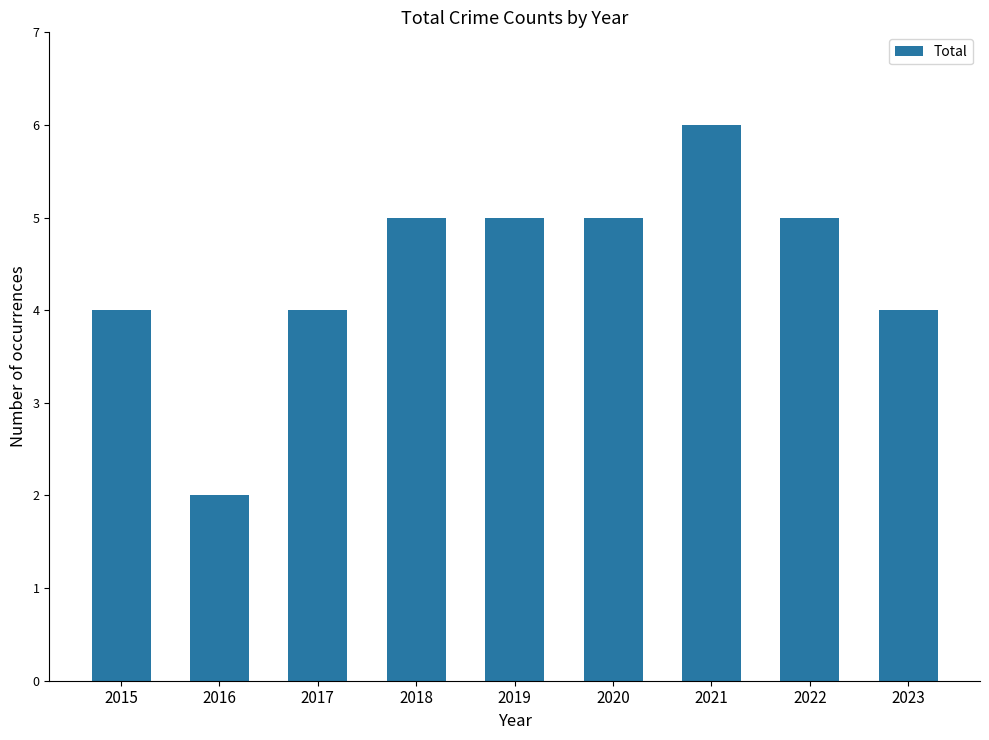

What is the difference between the values at 2022 and 2015?

1